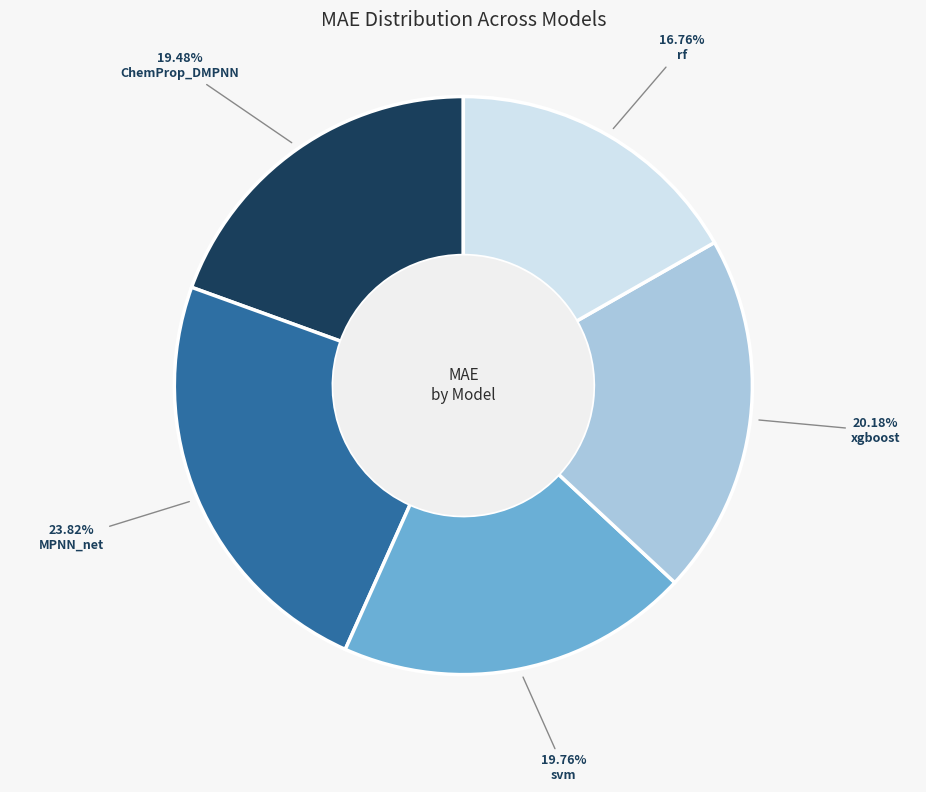

To the nearest percent, what is the average slice percentage?

20%